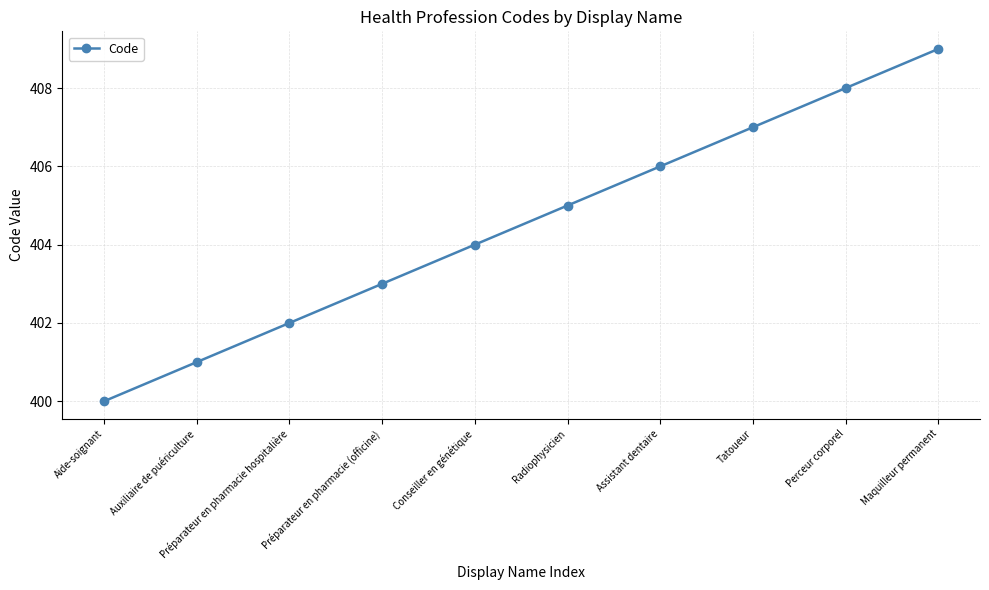

What is the ratio of the value at Auxiliaire de puériculture to the value at Perceur corporel?

1.0